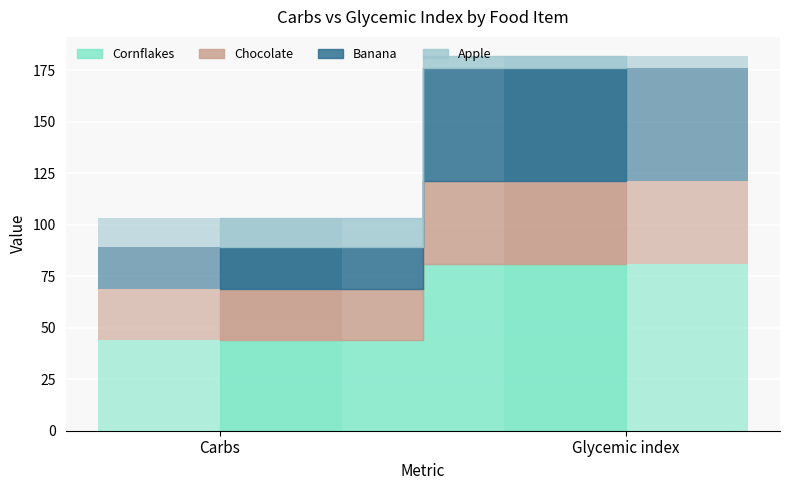

How many data points in Cornflakes are less than 81?

1